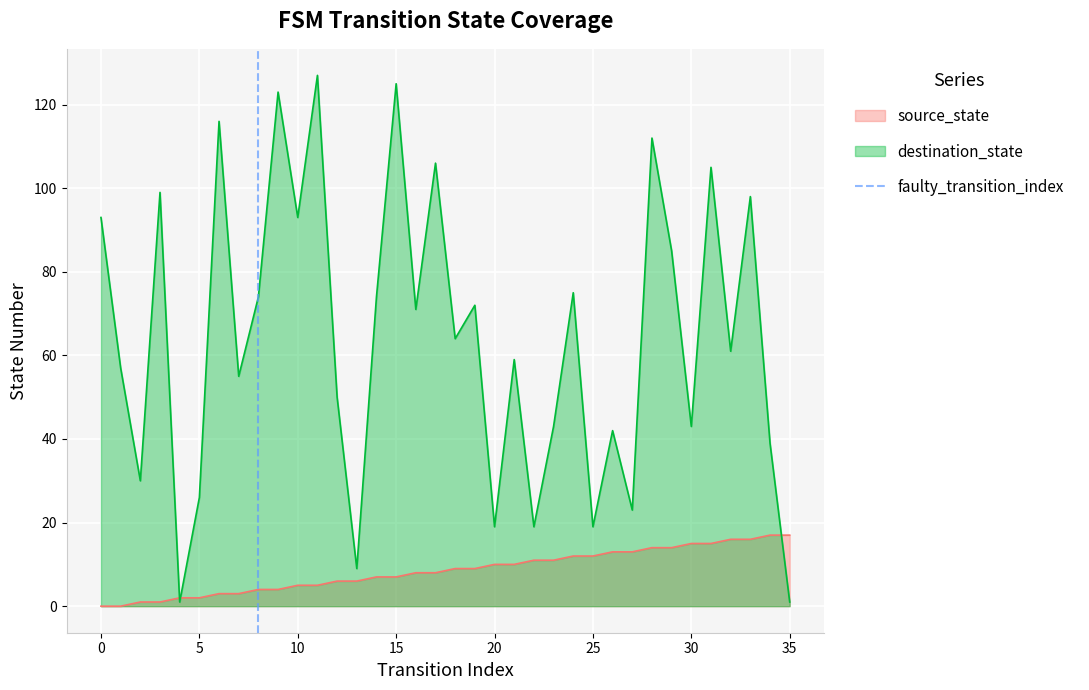

What is the highest value of the destination_state series?

127